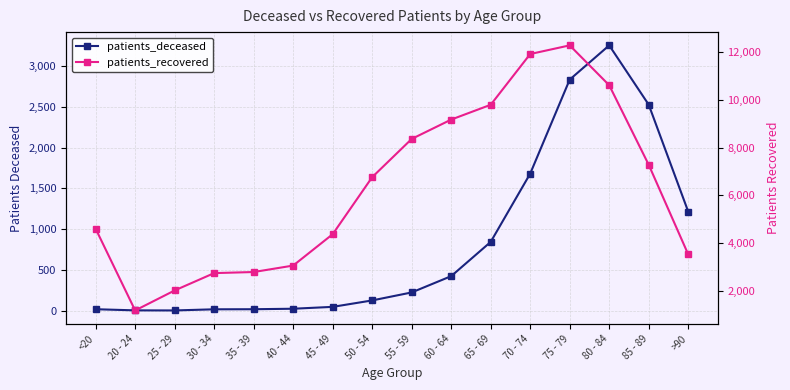

At how many categories does at least one series exceed 4128?

10